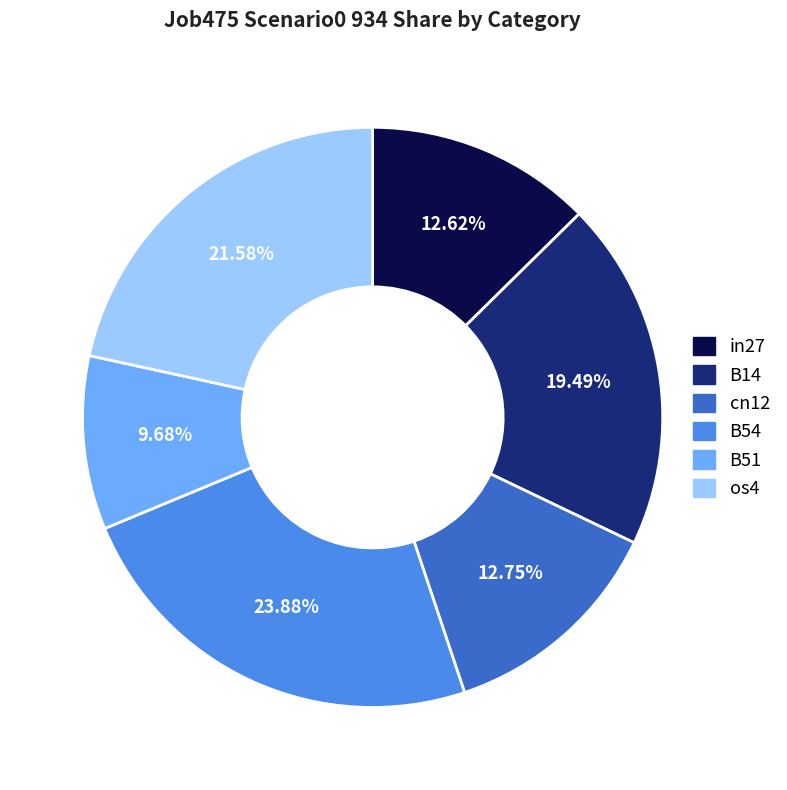

Is there a majority slice in this chart?

No